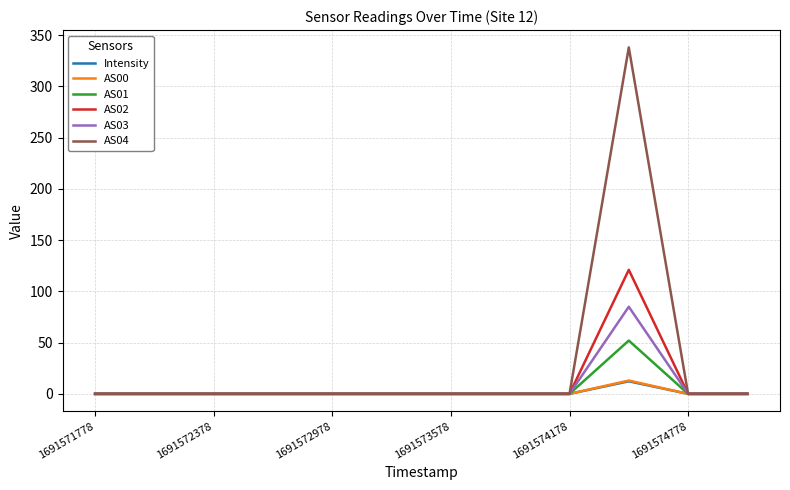

Which series has the widest spread of values?

AS04